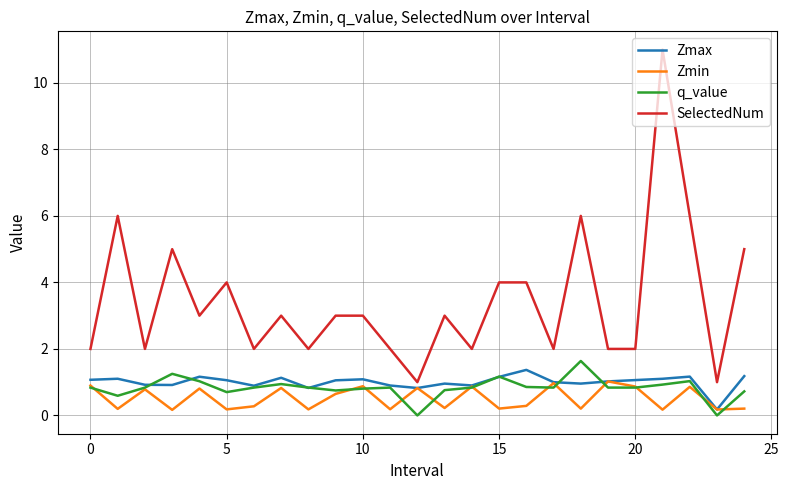

What are all the series names shown in the legend?

Zmax, Zmin, q_value, SelectedNum